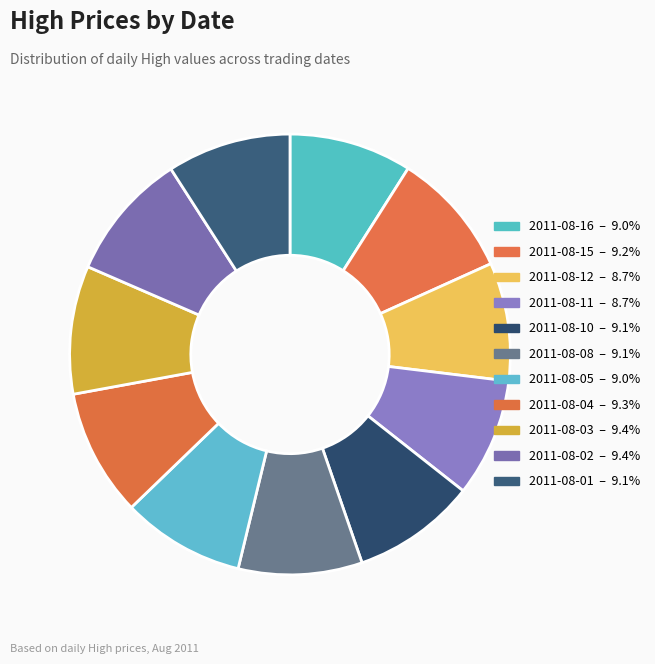

Is 2011-08-08 the majority of the pie?

No